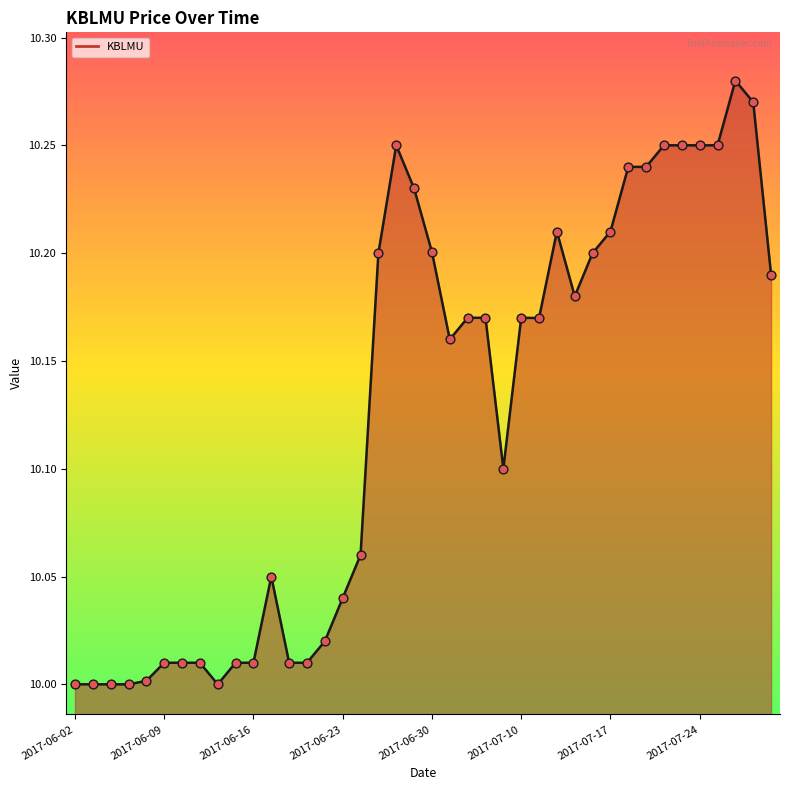

At which category is the sum across all series the highest?

37